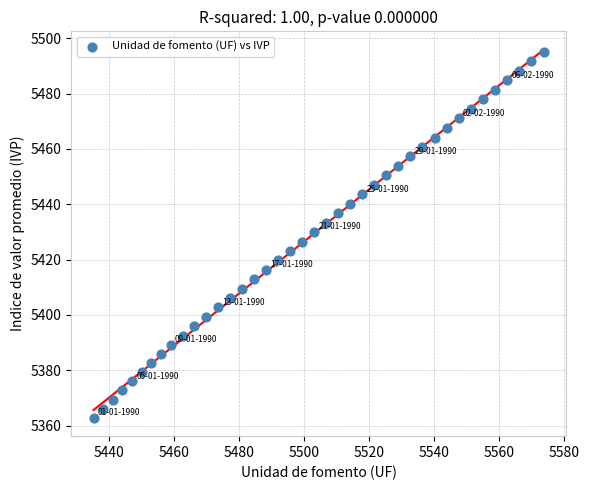

What is the range of Y values (max minus min)?

132.3